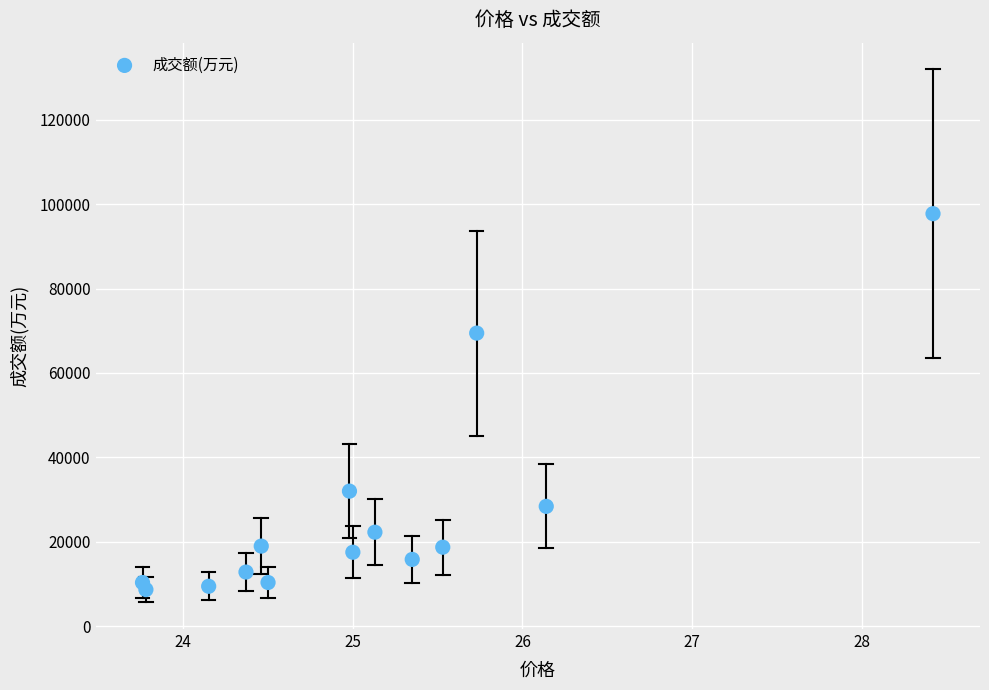

What Y value in the scatter plot is closest to 53198?

69431